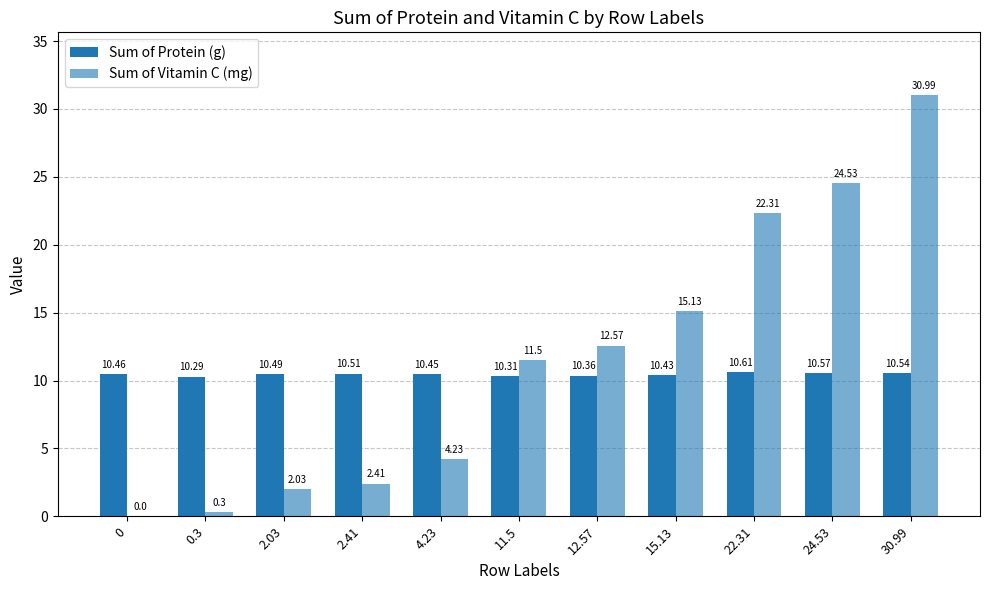

How many groups of bars are there?

11